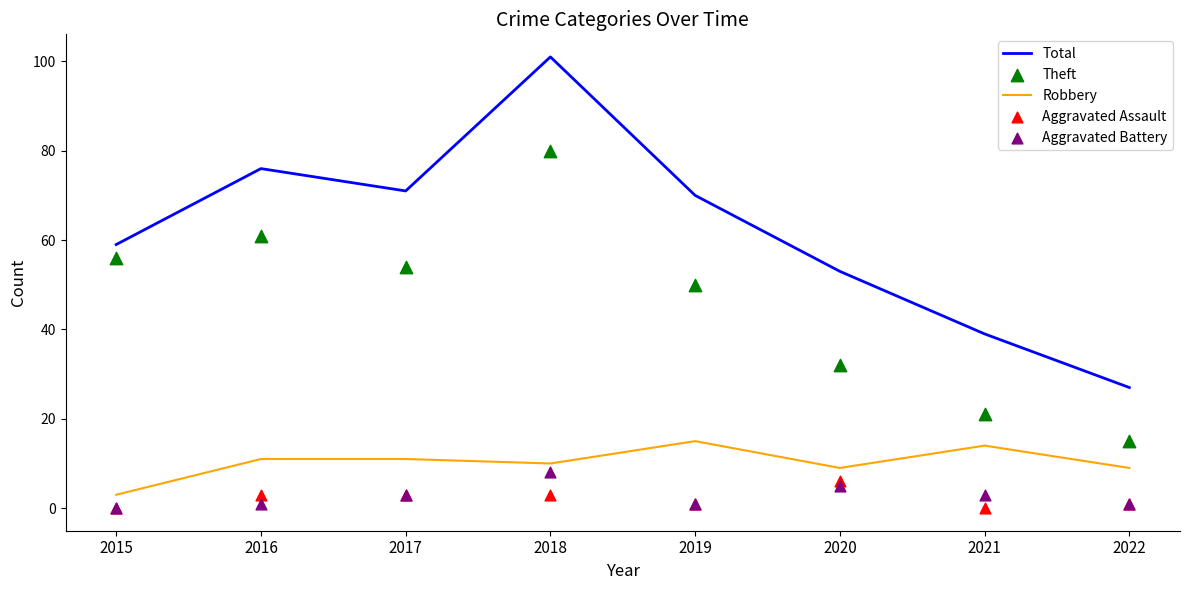

Which series has the largest total across all categories?

Total